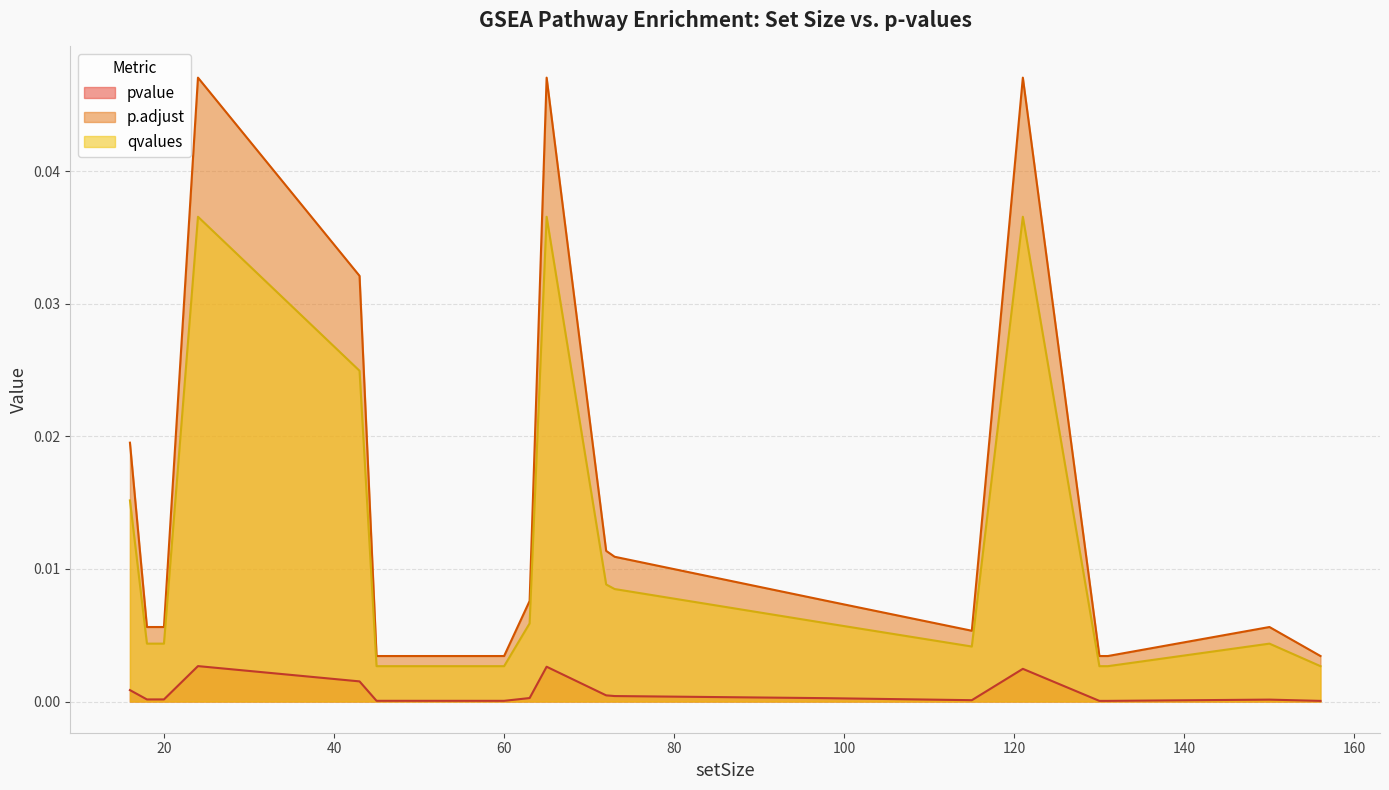

Is the value of pvalue at 20 greater than the value of qvalues at 60?

No